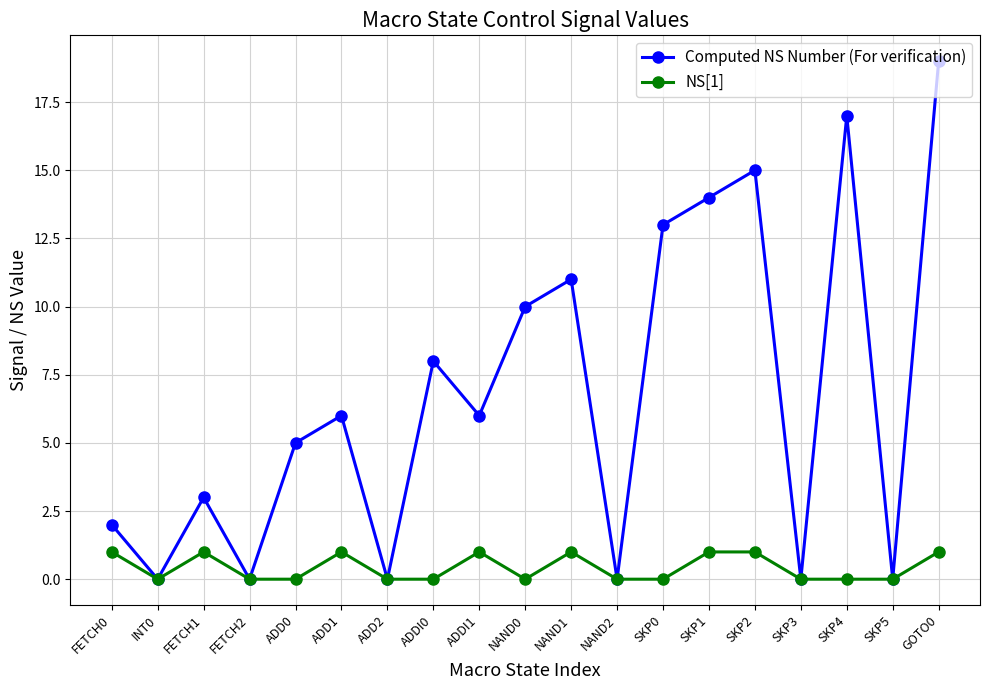

What is the difference between the maximum and minimum values in the NS[1] series?

1